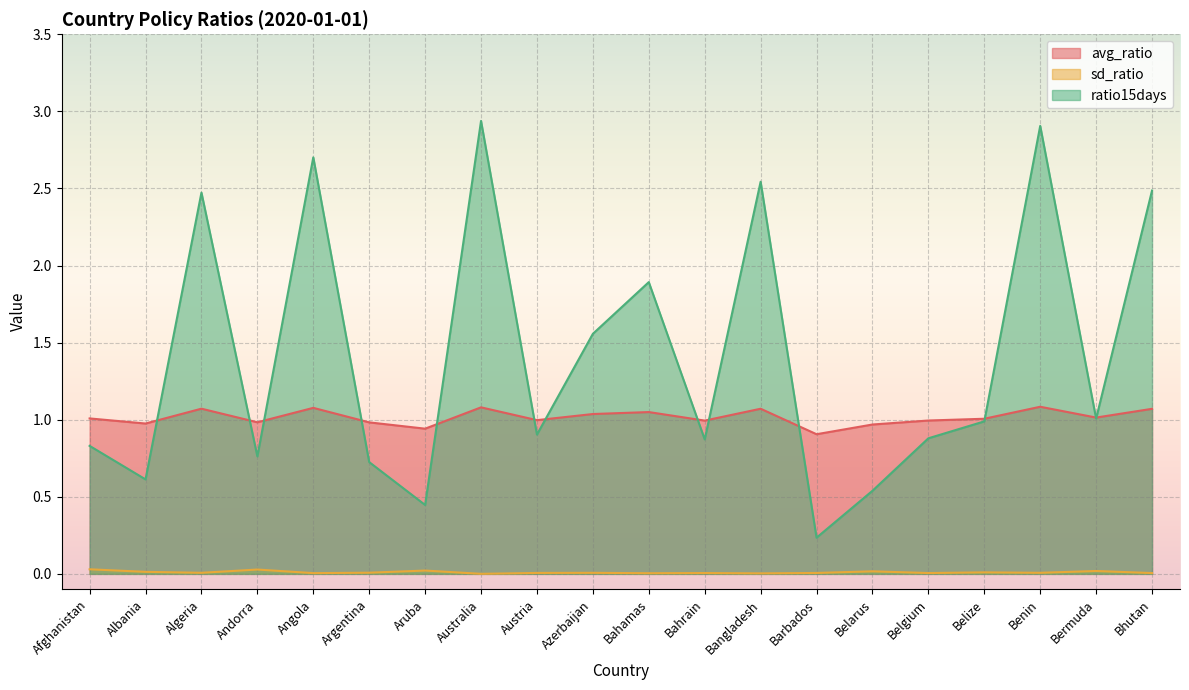

What is the label of the 12th point from the left?

Bahrain